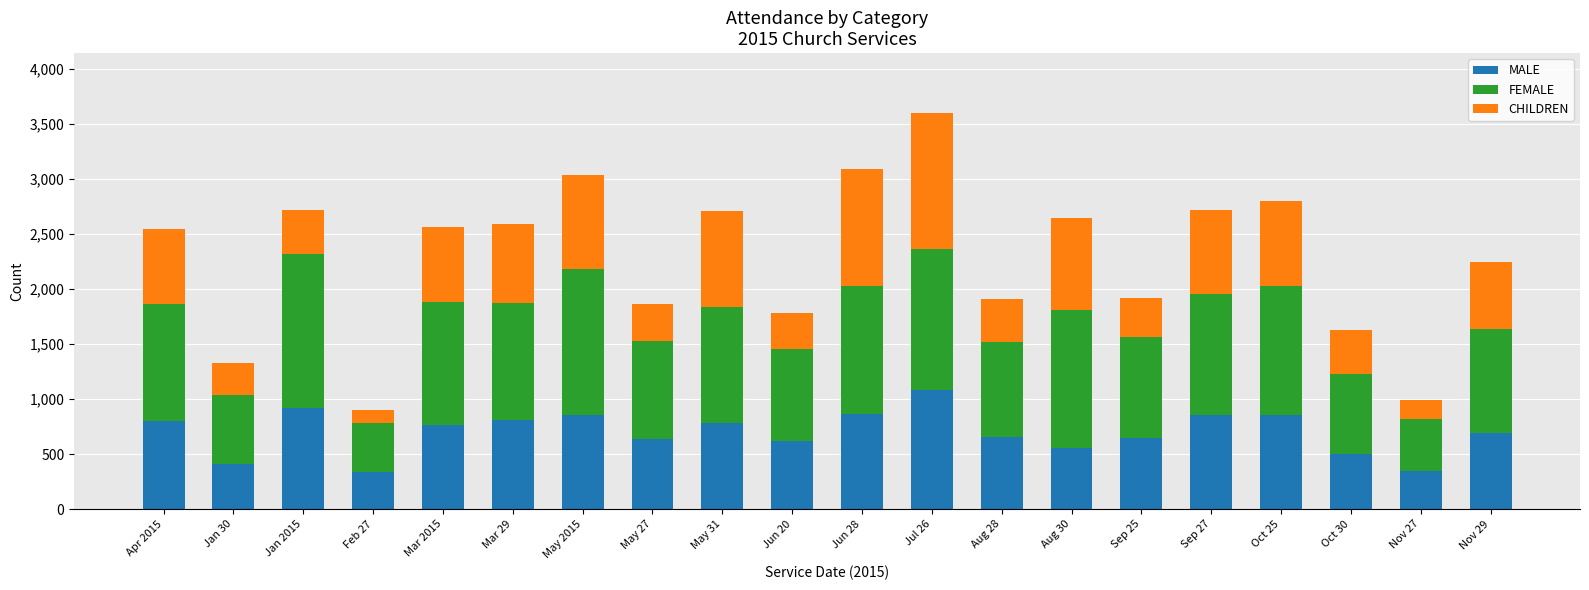

Are the bars horizontal?

No